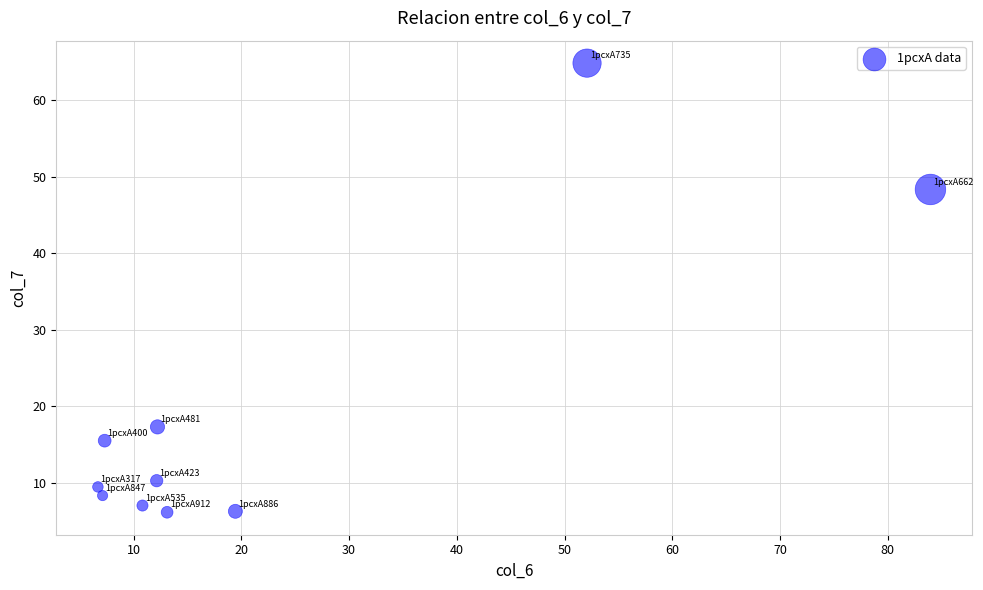

What is the range of X values (max minus min)?

77.3